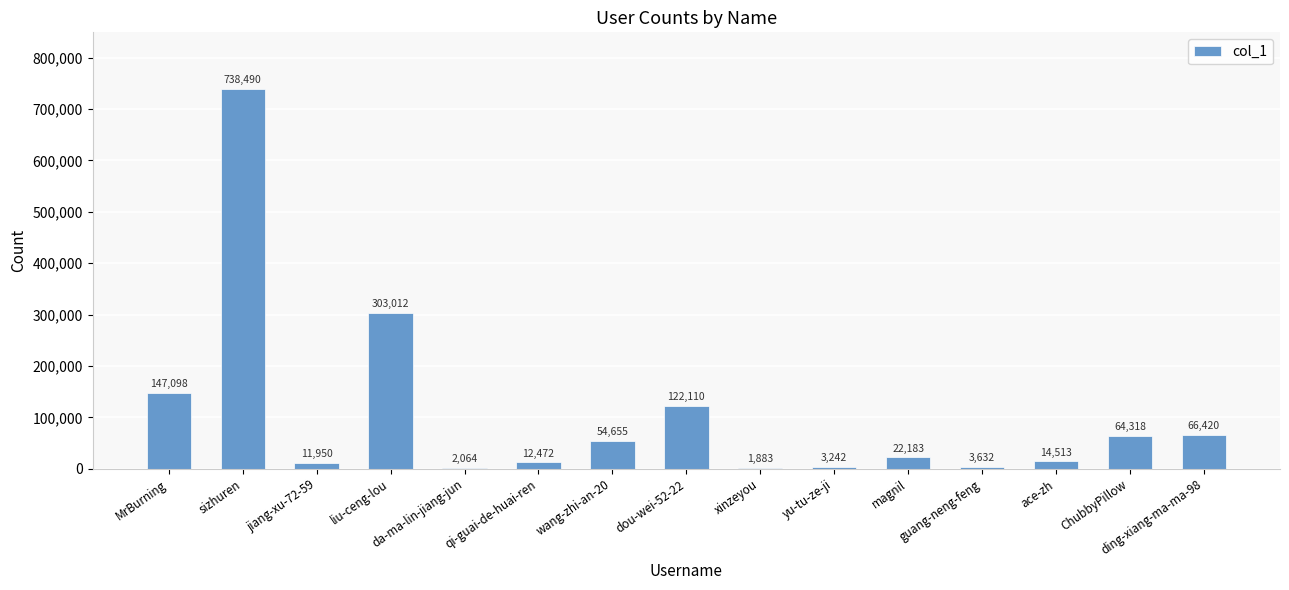

What is the greatest value displayed?

738490